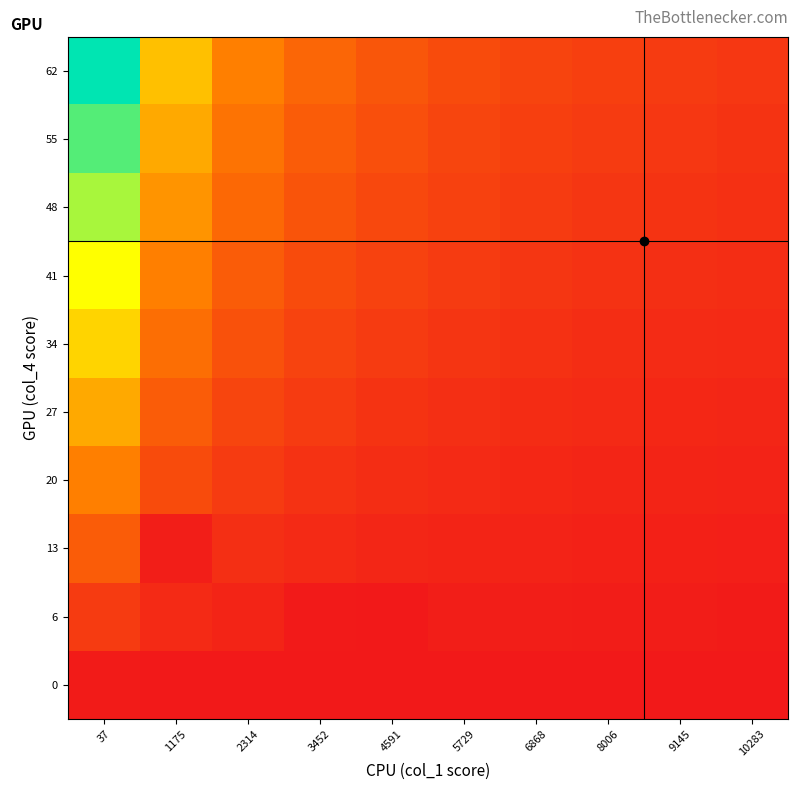

Which label corresponds to the smallest value in the chart?

2314